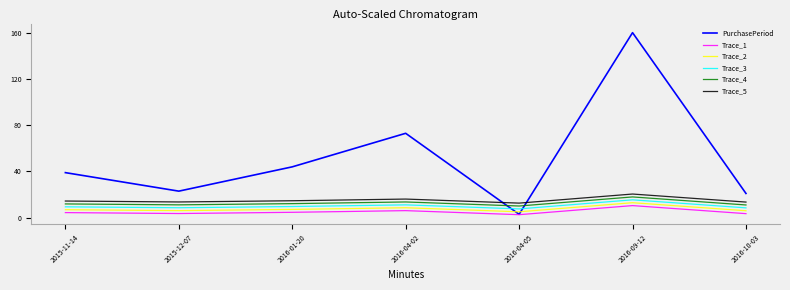

What value does the Trace_1 series have at 2015-12-07?

3.7